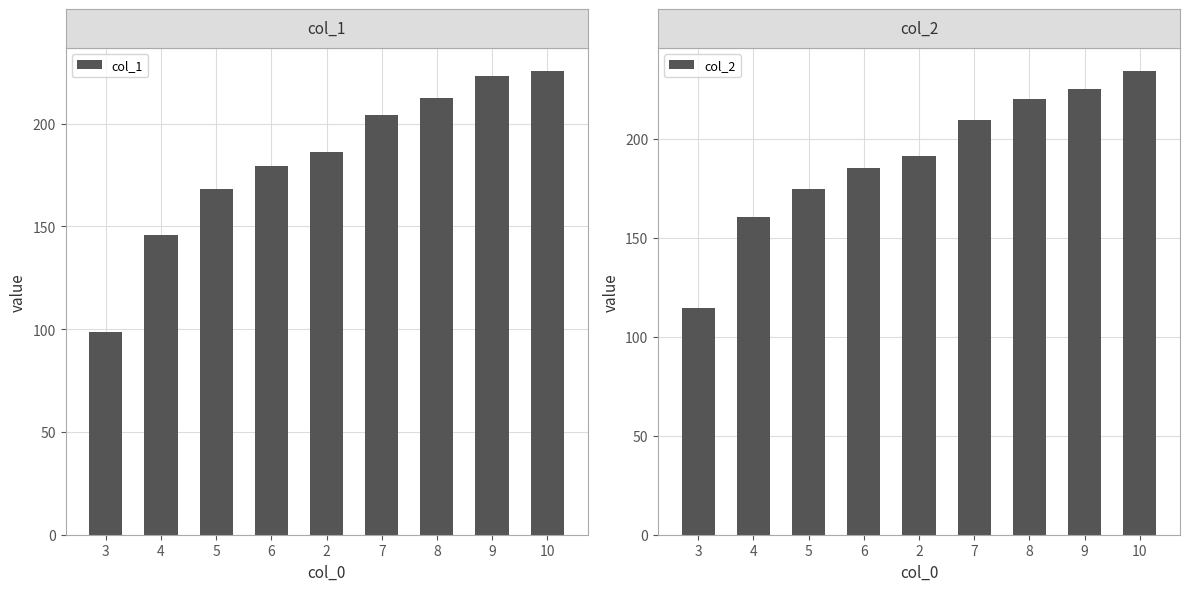

At which label does col_2 reach its peak?

10